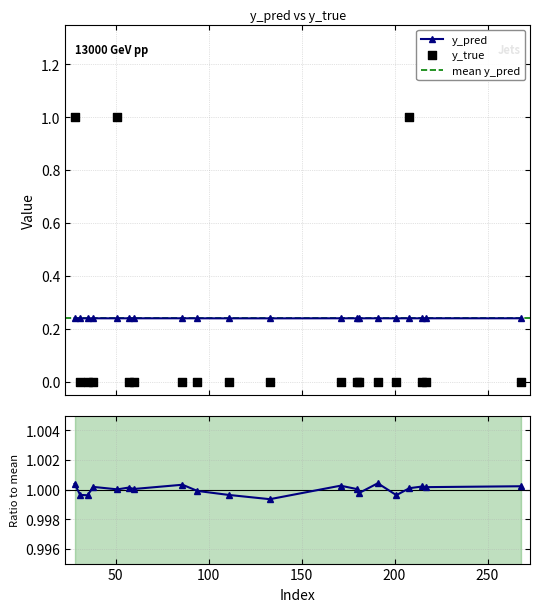

Is the value of y_pred at 208 greater than the value of y_true at 28?

No